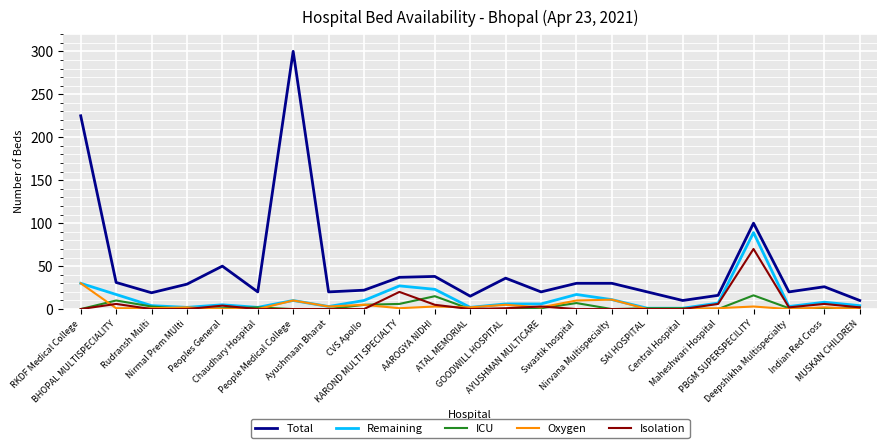

Where is the first local maximum for Remaining?

Peoples General